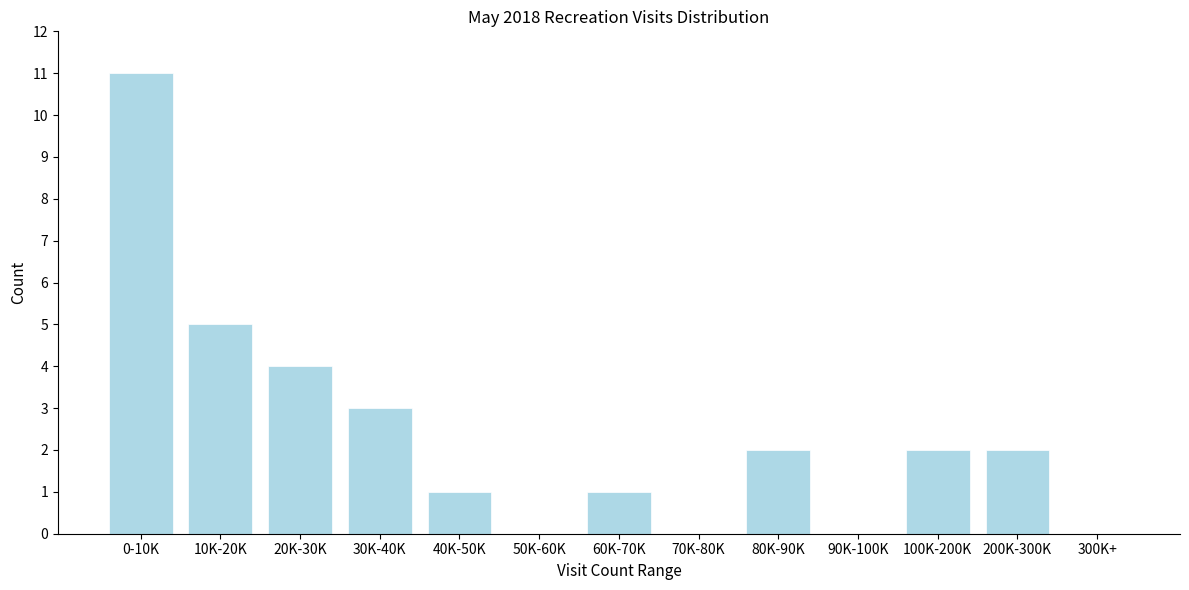

Reading right to left, extract all data points from this chart.

300K+=0	200K-300K=2	100K-200K=2	90K-100K=0	80K-90K=2	70K-80K=0	60K-70K=1	50K-60K=0	40K-50K=1	30K-40K=3	20K-30K=4	10K-20K=5	0-10K=11